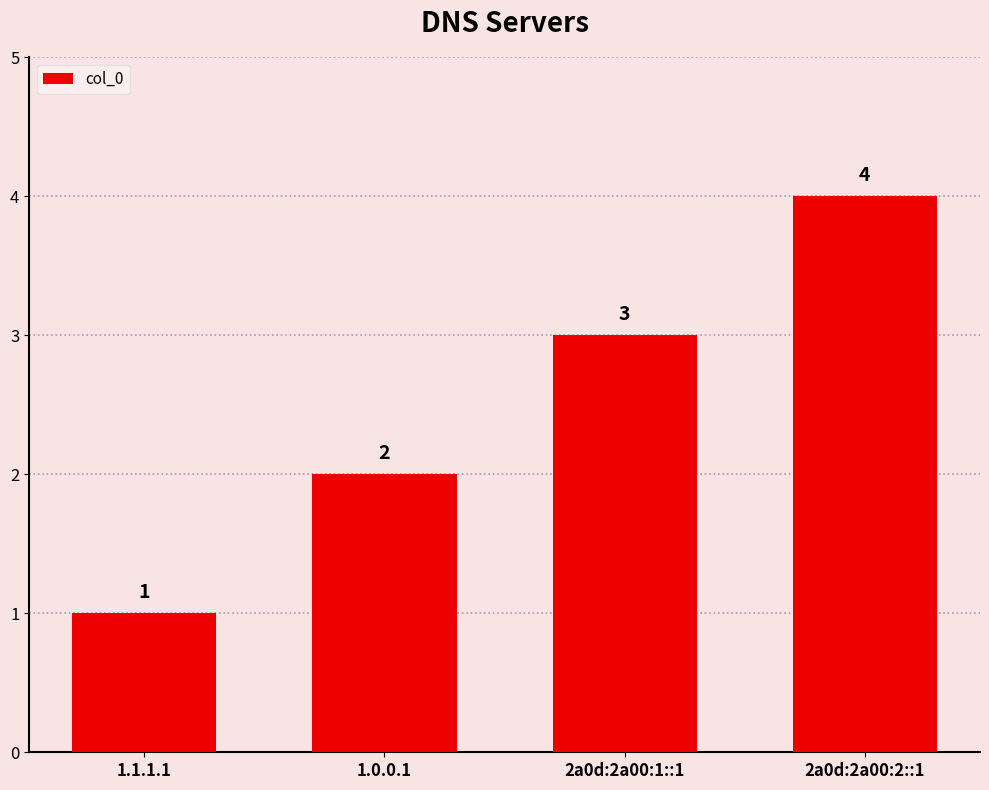

What is the smallest value displayed?

1